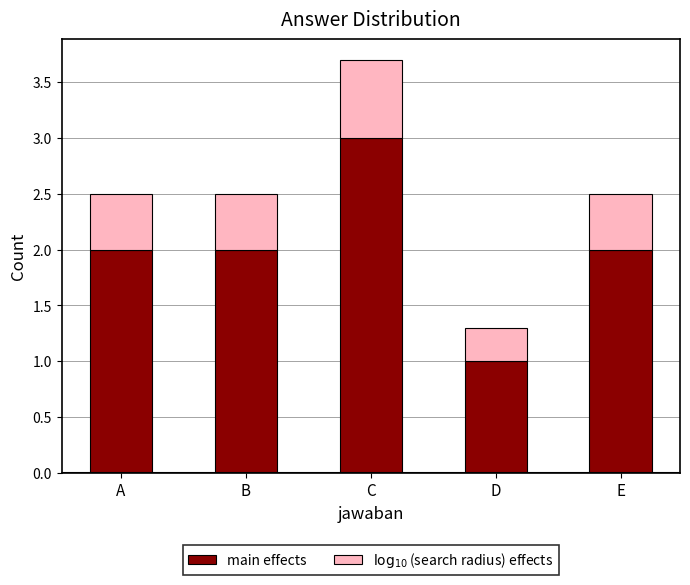

The value of main effects at D is 1.5. True or false?

False